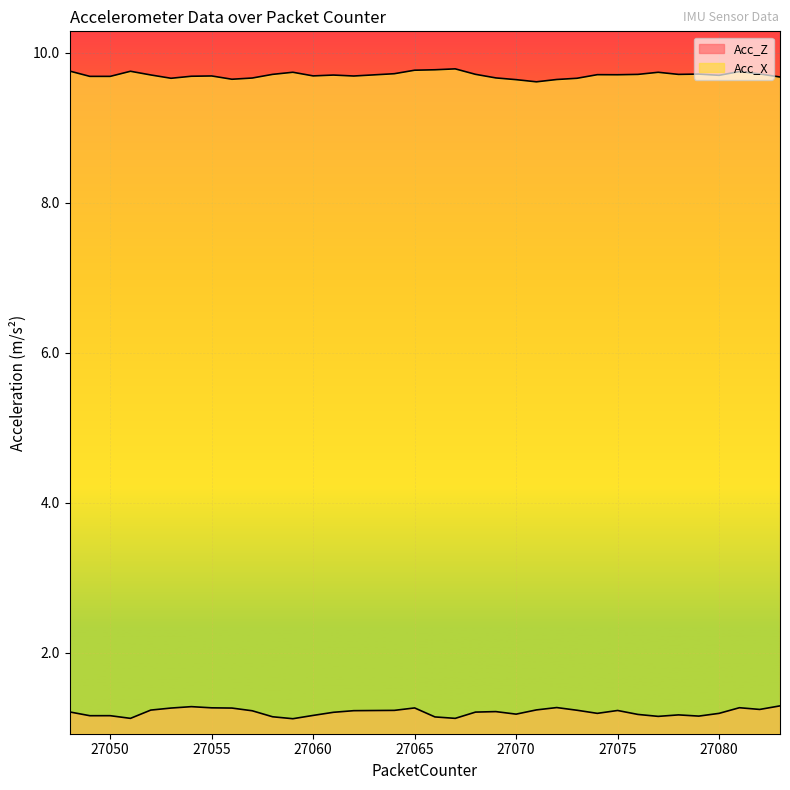

How many lines are shown in the chart?

2